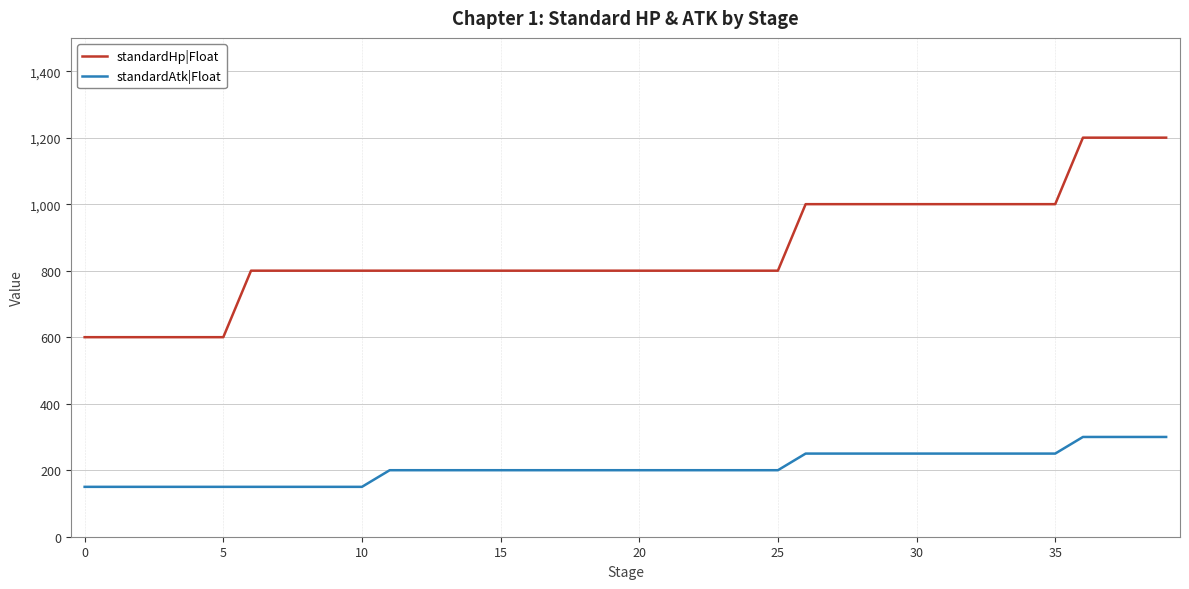

Which series has the largest total across all categories?

standardHp|Float